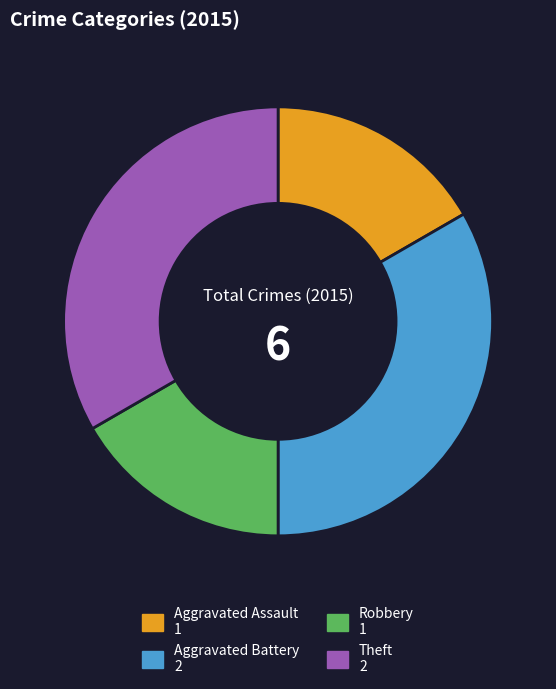

How many slices are in this pie chart?

4